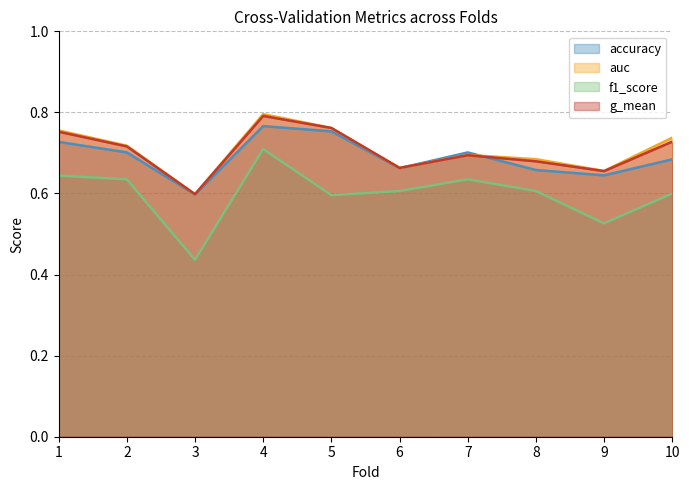

What is the difference between the second highest and second lowest values in the f1_score series?

0.1